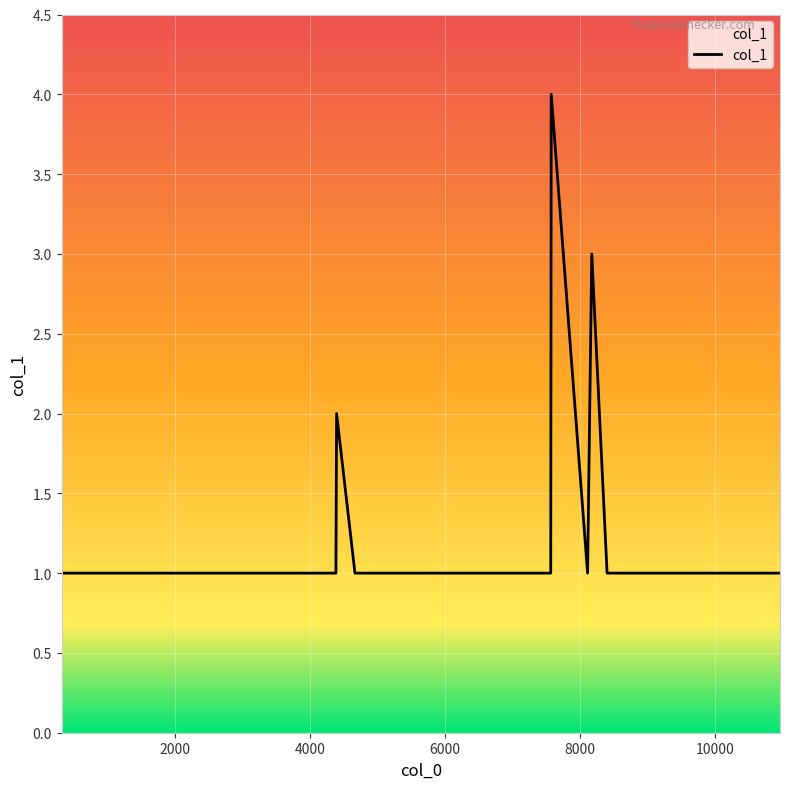

What is the greatest value displayed?

4